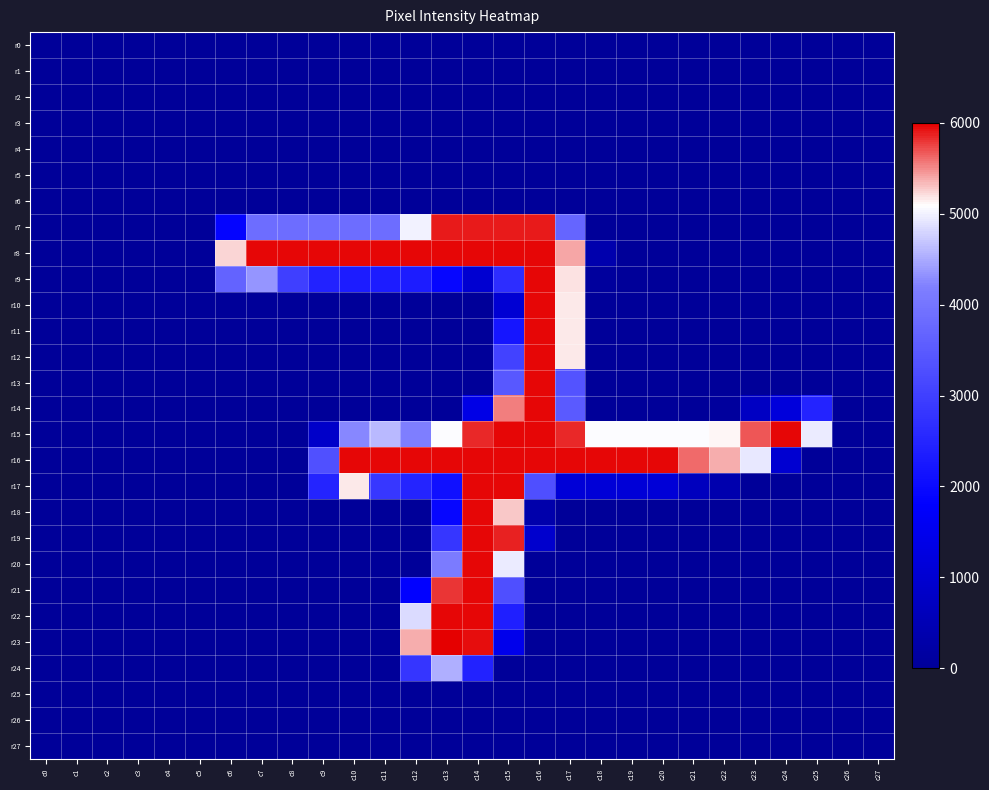

Between c11 and c27, which series saw the biggest shift?

r8